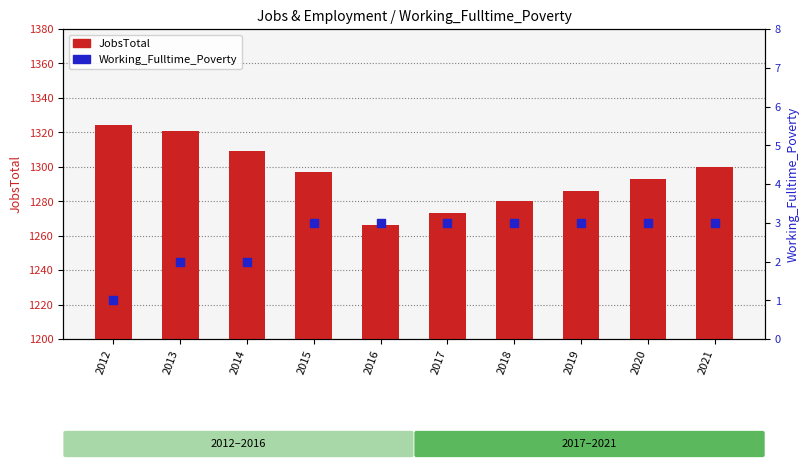

At which category is the sum across all series the highest?

2012